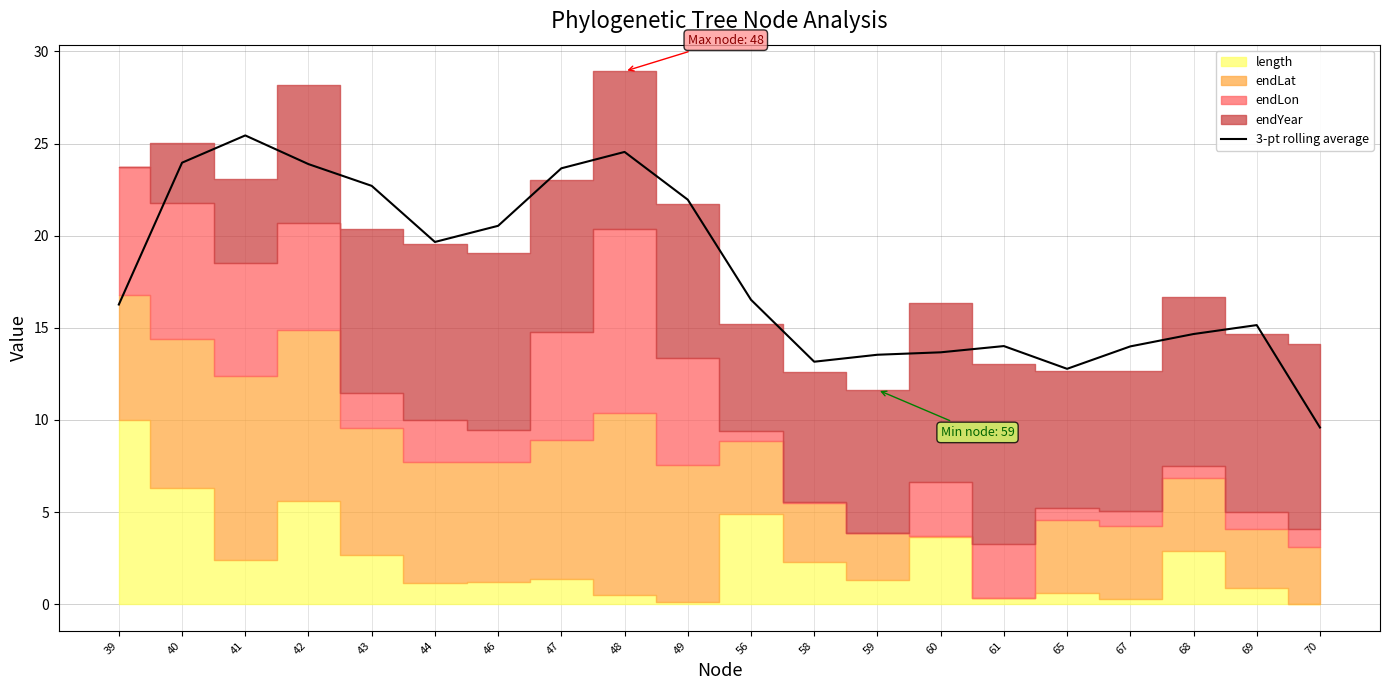

Reading left to right, list all the values displayed in this chart.

39=16.3	40=24.0	41=25.4	42=23.9	43=22.7	44=19.7	46=20.5	47=23.7	48=24.5	49=22.0	56=16.5	58=13.2	59=13.5	60=13.7	61=14.0	65=12.8	67=14.0	68=14.7	69=15.1	70=9.6